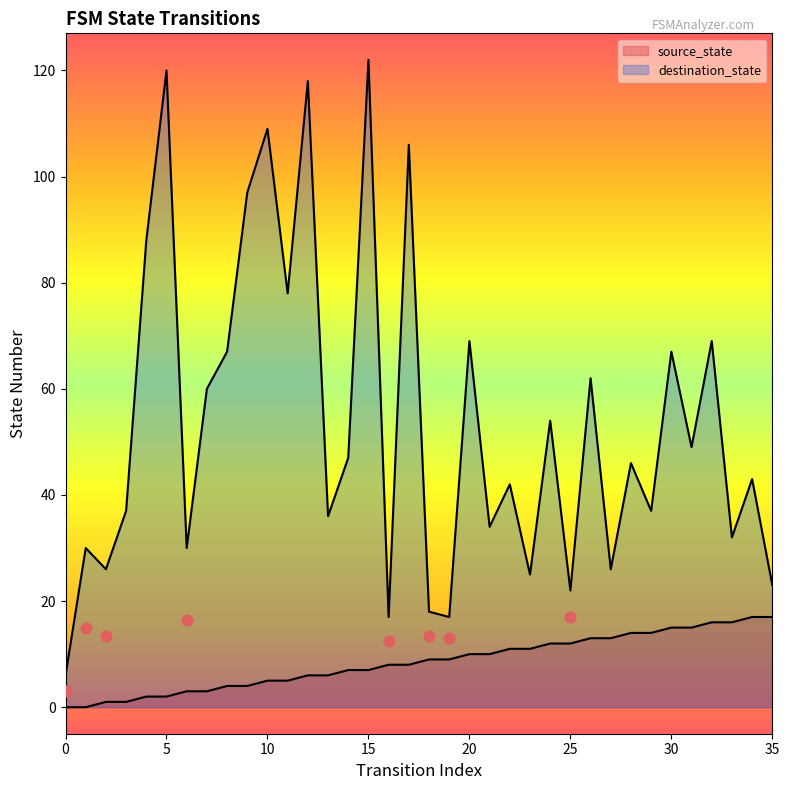

What is the total value across all series at 5?

122